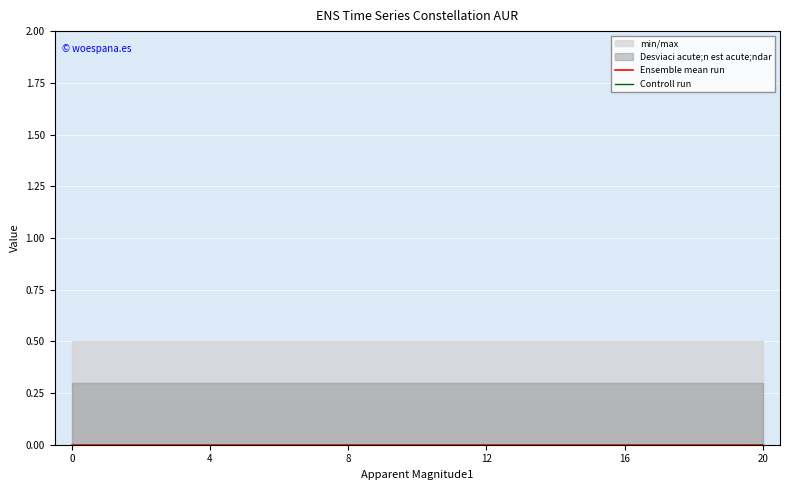

What is the maximum value for width?

1.0